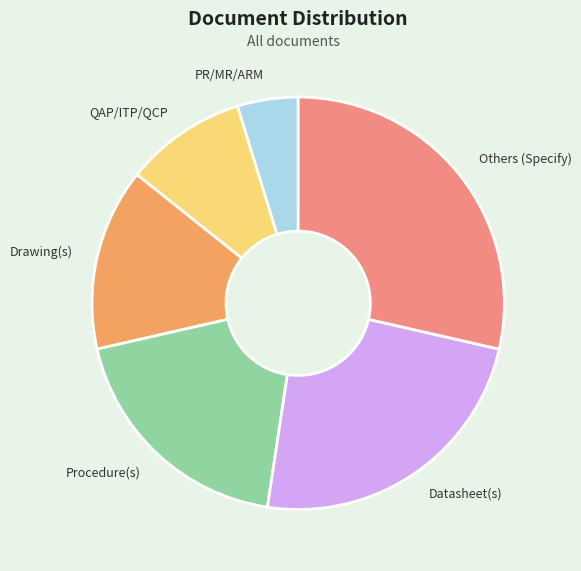

Does Drawing(s) represent more than half of the total?

No